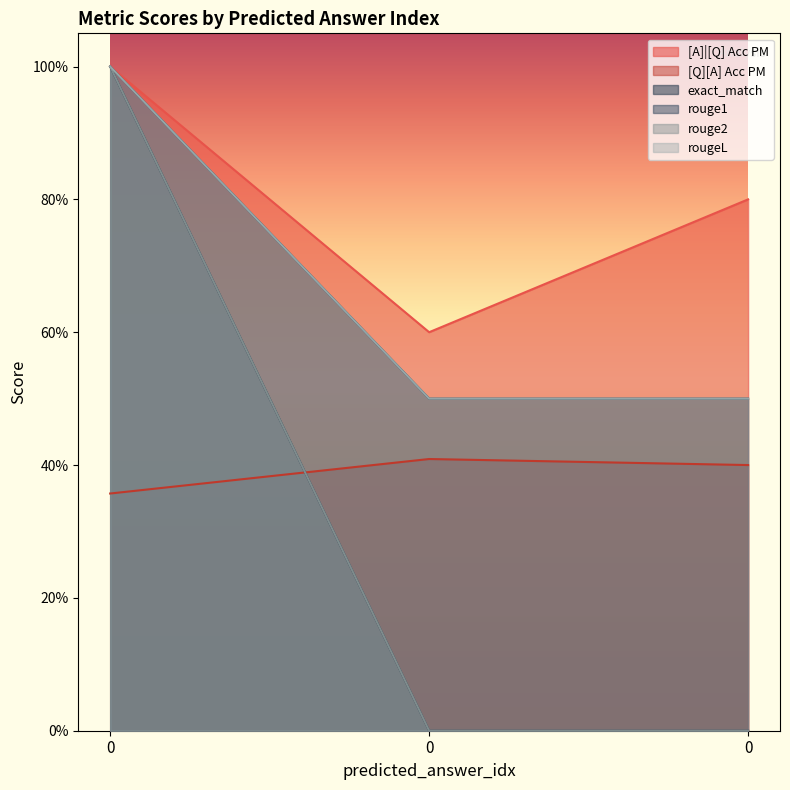

What are all the series names shown in the legend?

[A]|[Q] Acc PM, [Q][A] Acc PM, exact_match, rouge1, rouge2, rougeL